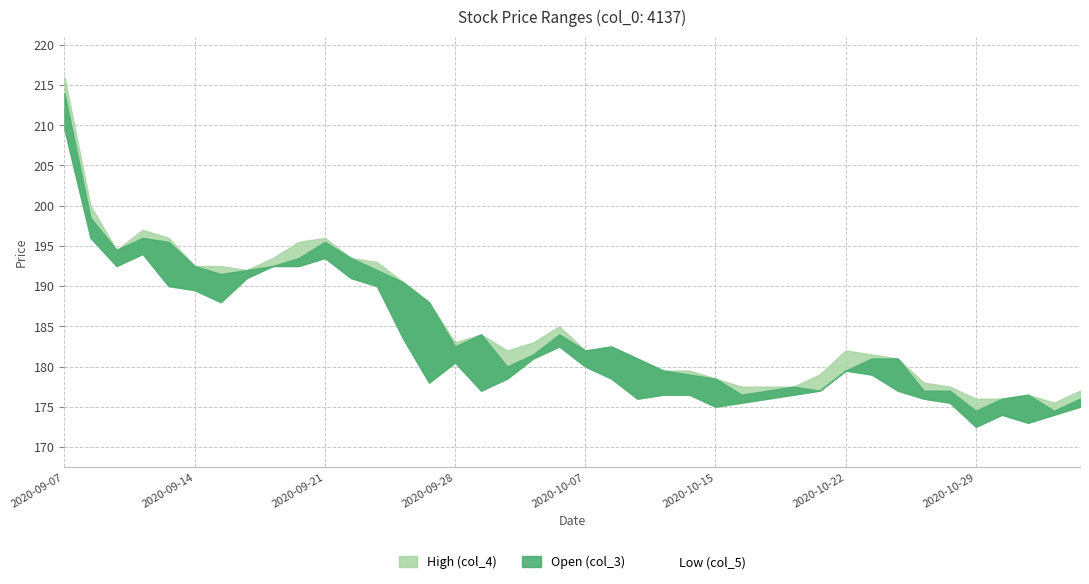

What is the sum of the High (col_4) values at 2020-09-22 and 2020-11-02?

370.0